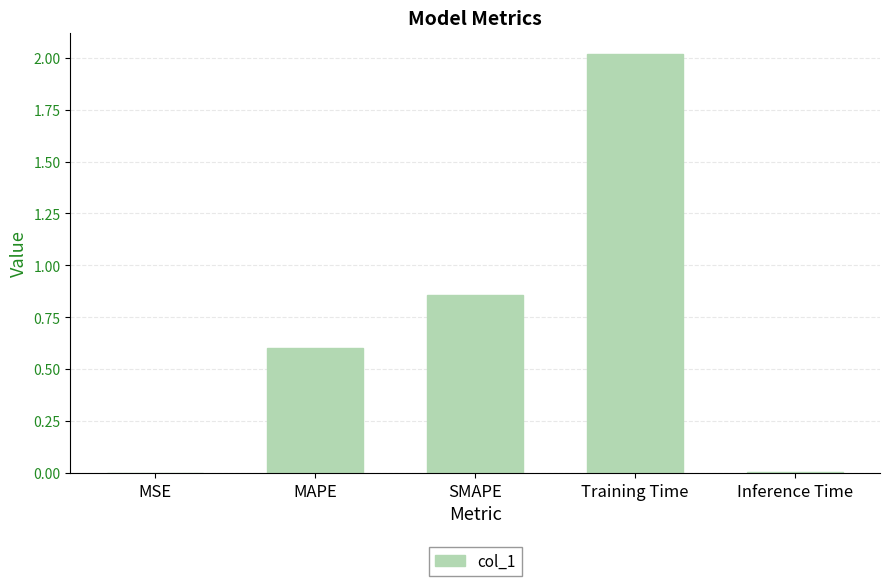

Does the chart contain stacked bars?

No